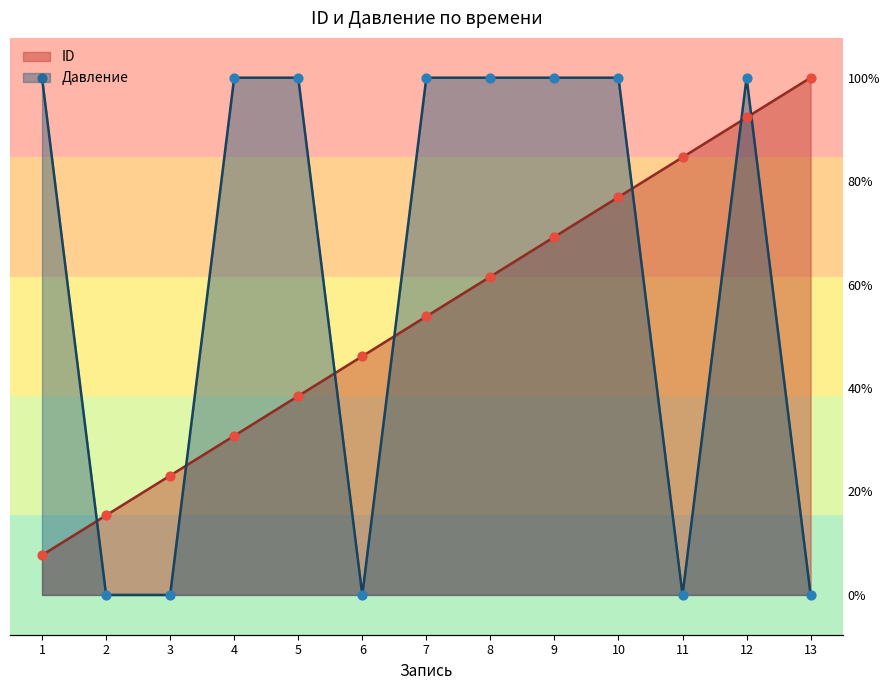

Which series has the largest total across all categories?

Давление